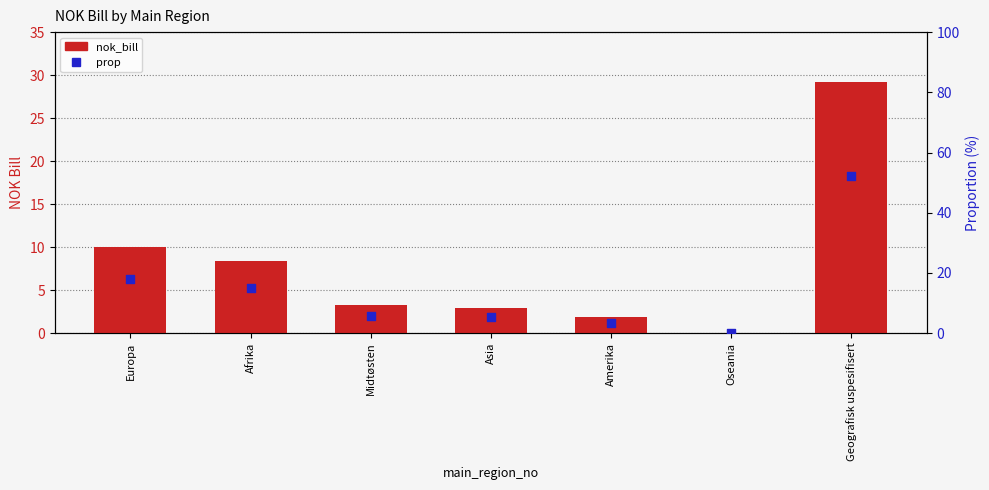

At which category is the sum across all series the highest?

Geografisk uspesifisert